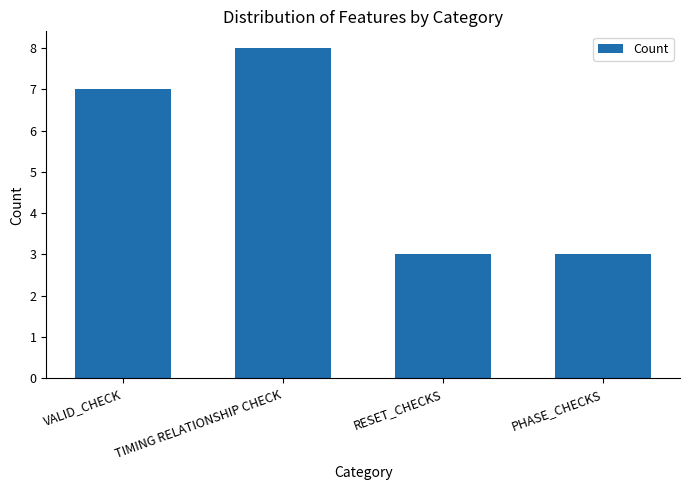

The chart shows a value of 12 at TIMING RELATIONSHIP CHECK. True or false?

False